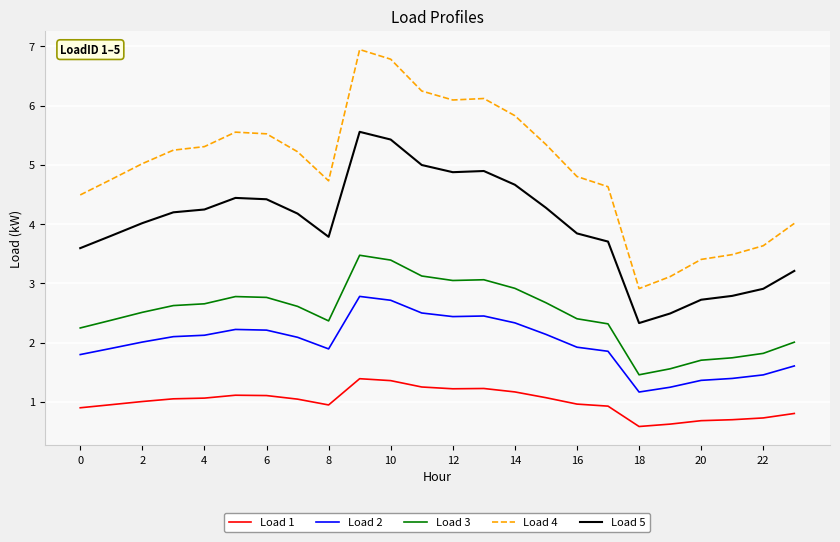

Does the chart have visible grid lines?

Yes